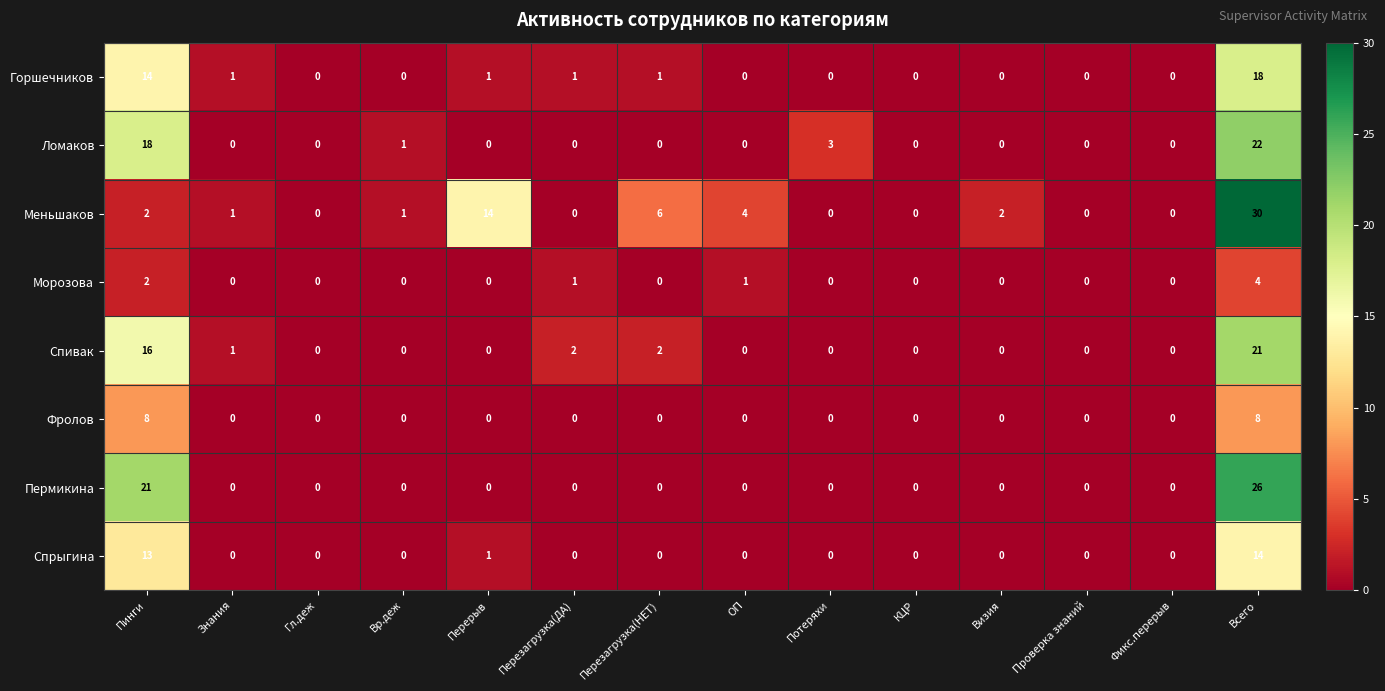

What is the difference between the maximum and minimum values in the Горшечников series?

18